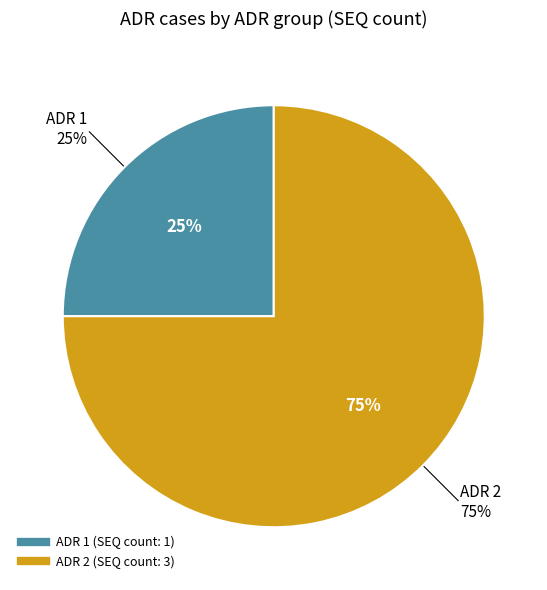

True or false: ADR 1 accounts for 38% of the total.

False